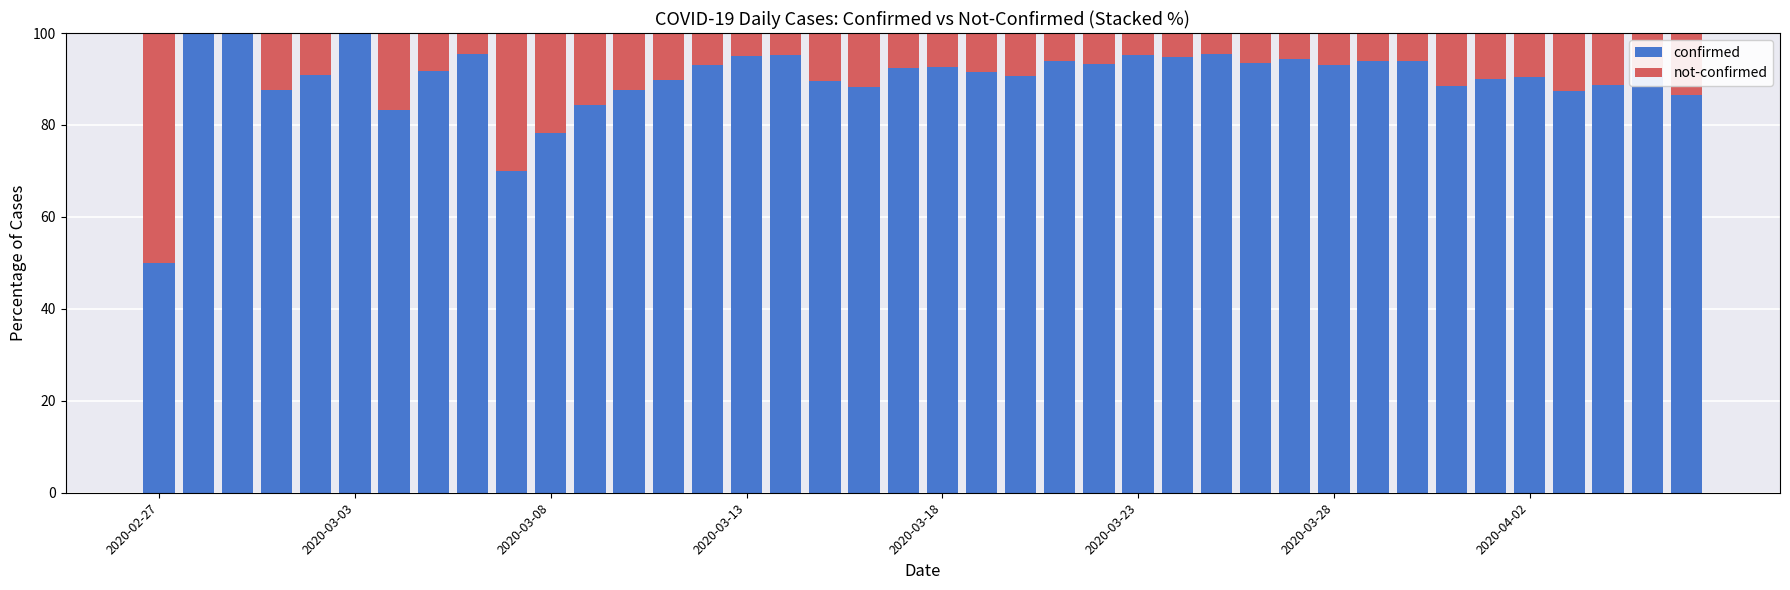

What is the maximum value for confirmed?

100.0